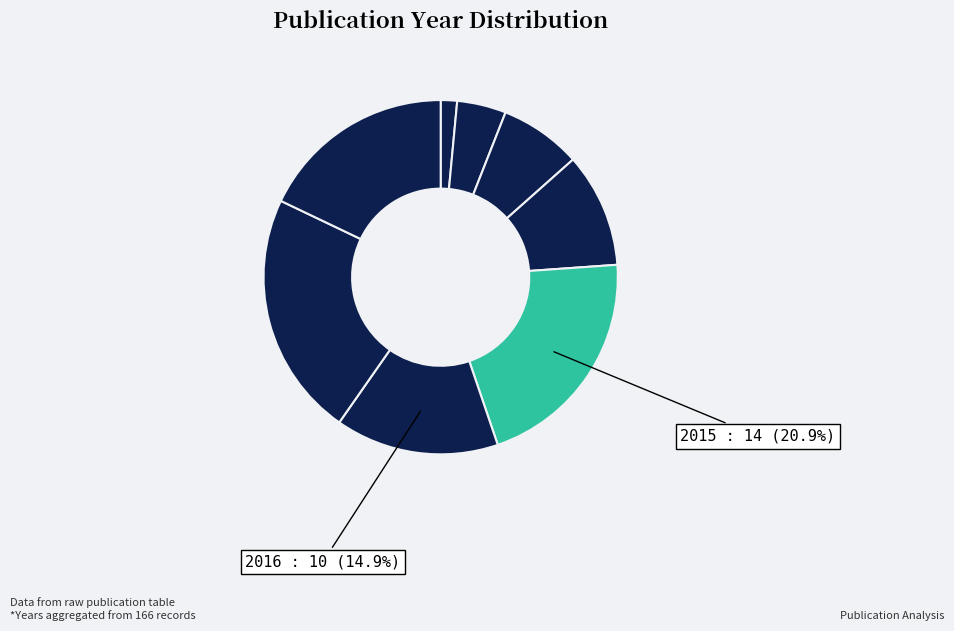

Count the number of slices in the pie.

8